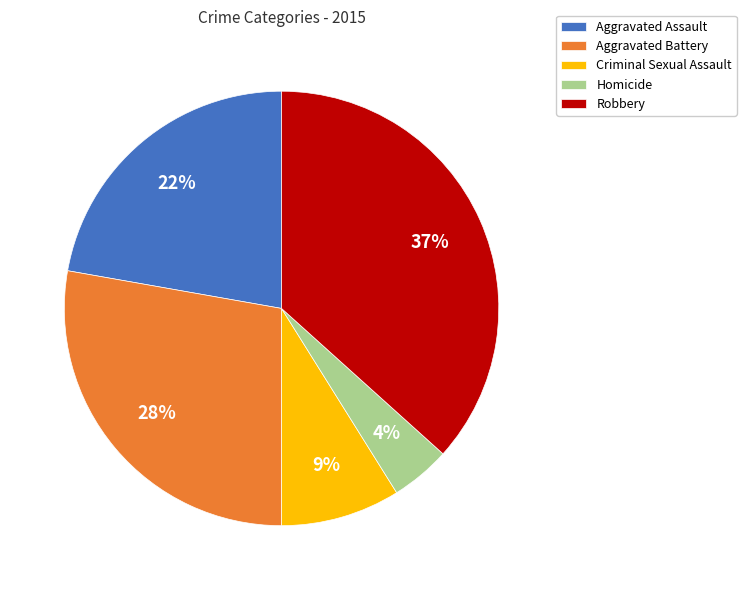

To the nearest percent, what is the combined percentage of Criminal Sexual Assault and Robbery?

46%